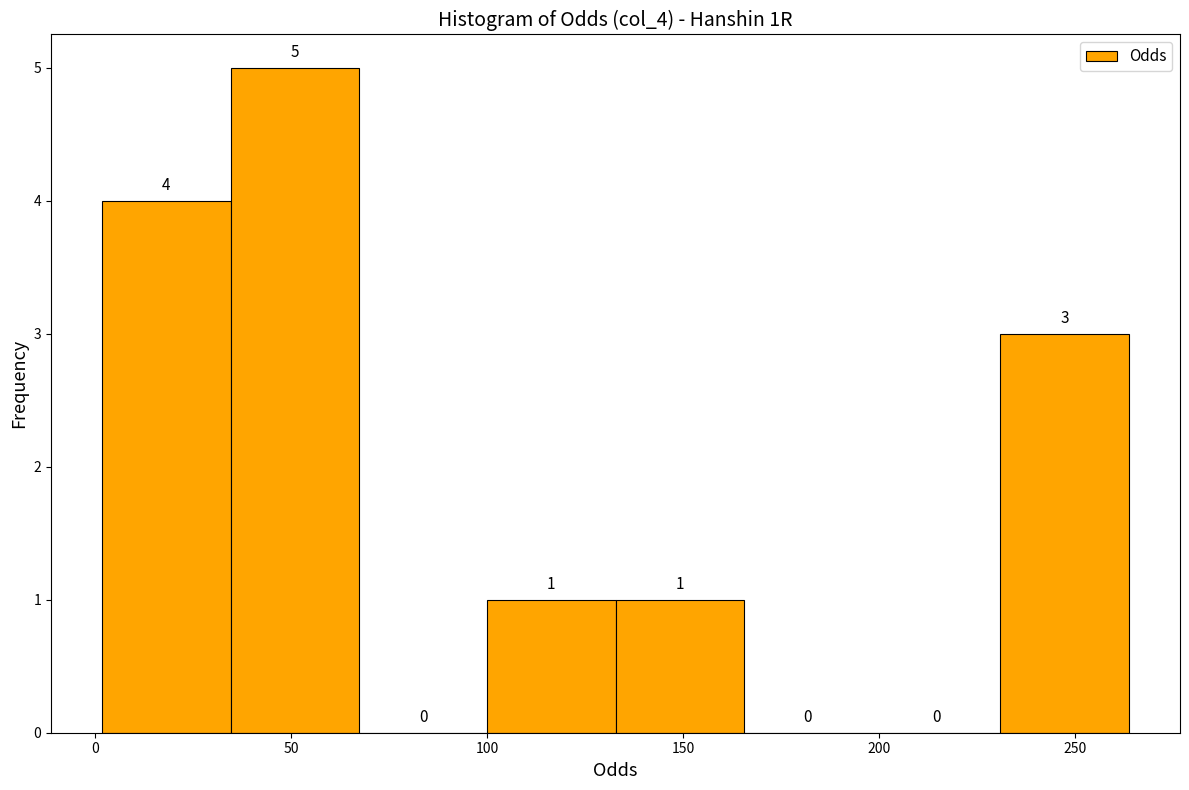

Over which range of the x-axis is the bar tallest?

35 to 65